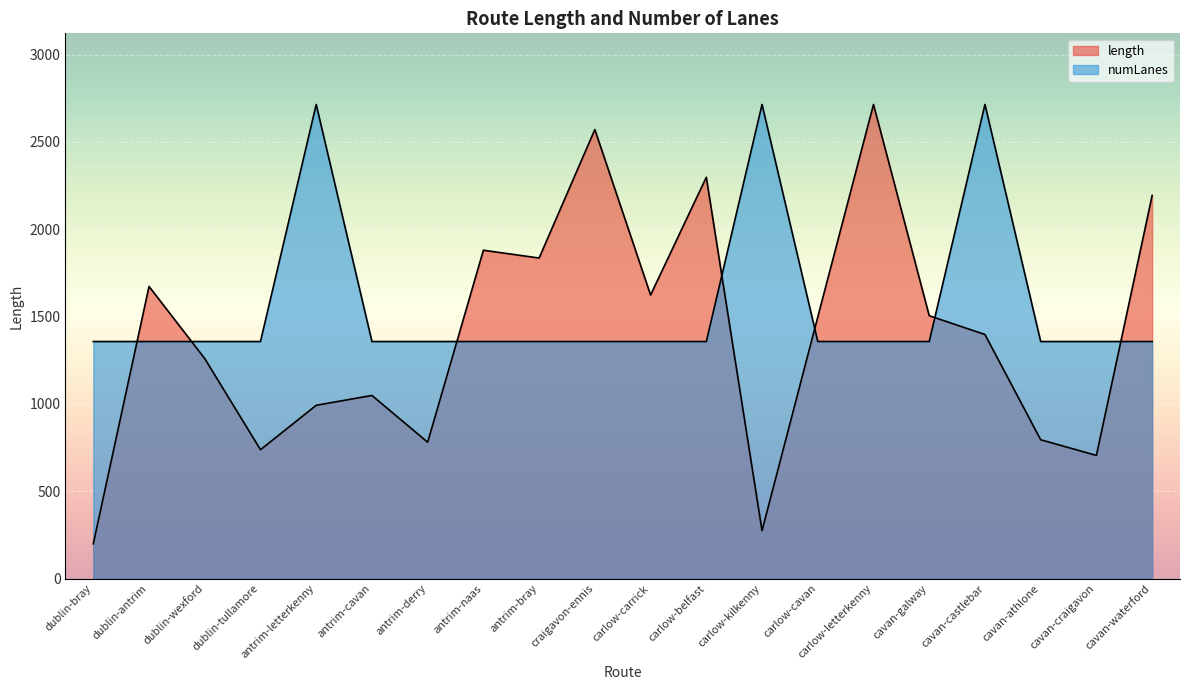

Reading left to right, what are all the values shown in this chart?

length: 199.3	1672.4	1259.4	737.8	992.0	1048.4	780.6	1879.7	1835.0	2570.4	1623.4	2297.3	274.4	1497.4	2714.1	1504.7	1397.2	794.7	705.1	2192.9
numLanes: 1357.0	1357.0	1357.0	1357.0	2714.1	1357.0	1357.0	1357.0	1357.0	1357.0	1357.0	1357.0	2714.1	1357.0	1357.0	1357.0	2714.1	1357.0	1357.0	1357.0